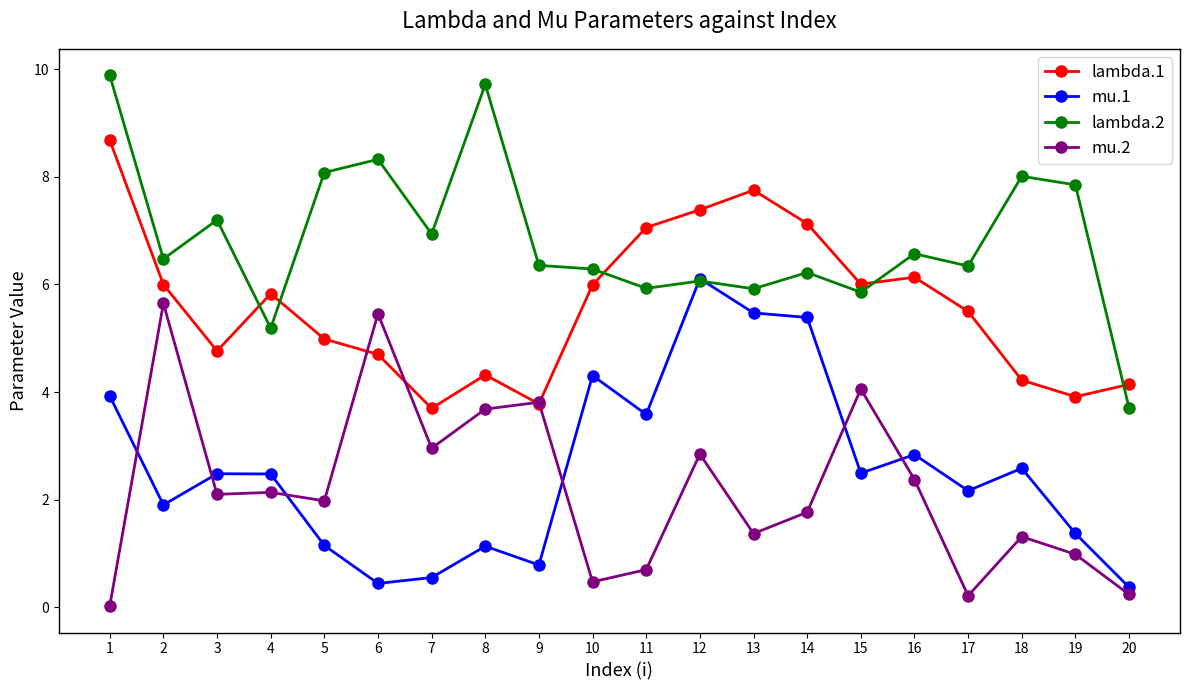

At which category does lambda.2 reach its first local peak?

3